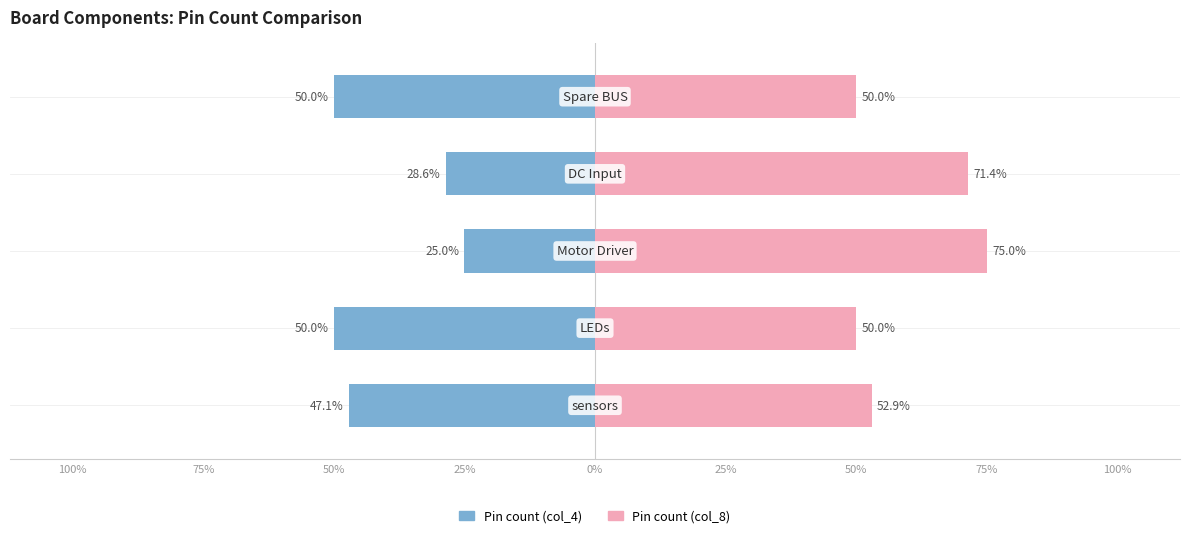

The value of Pin count (col_8) at 75% is 50.0. True or false?

True